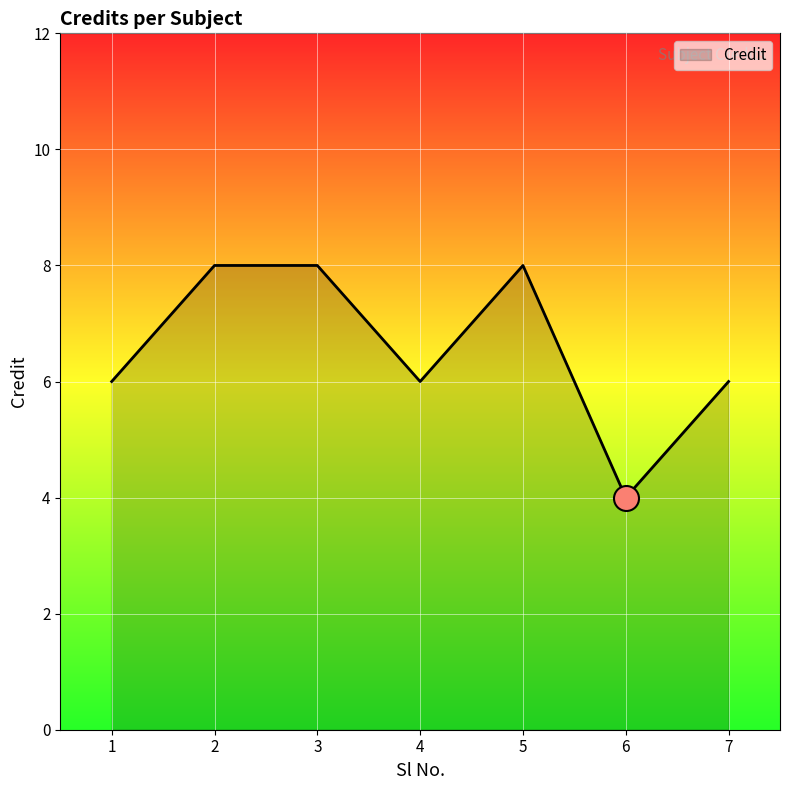

How many distinct data groups are displayed?

1